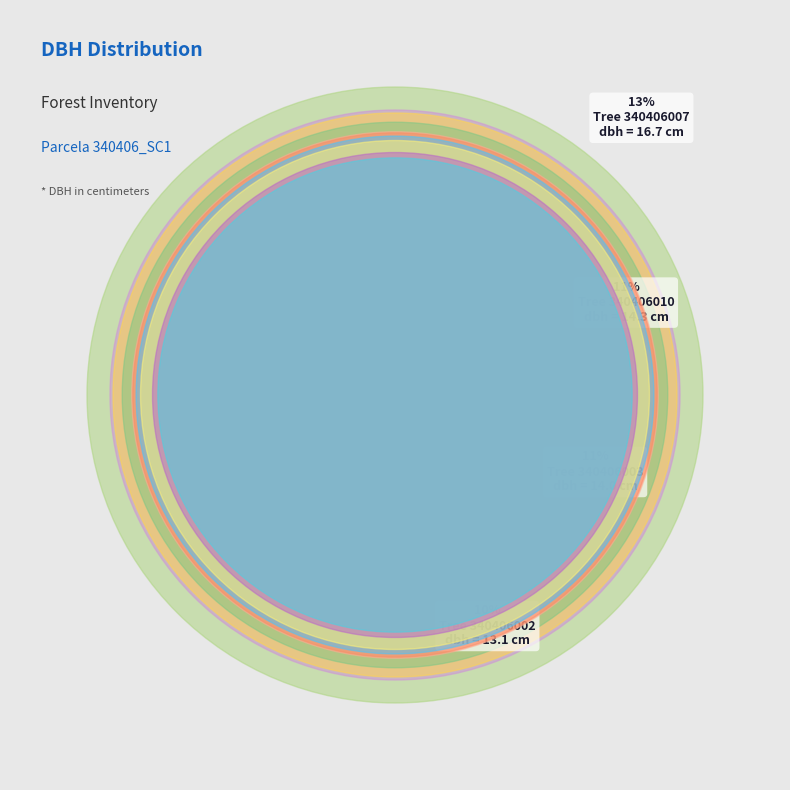

What is the change in value from 340406009 to 340406010?

+2.1